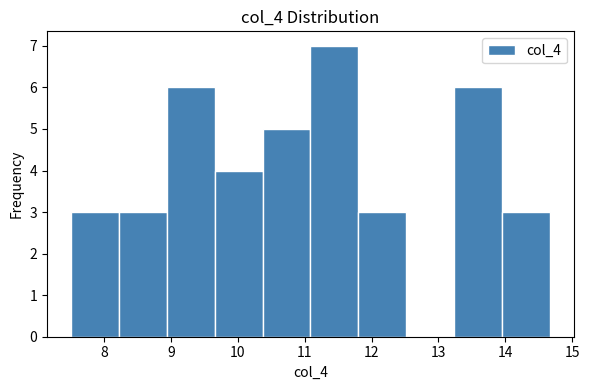

Reading left to right, list every bar in this chart as the range it spans on the x-axis followed by its height. Neither the bar edges nor the heights are printed on the chart, so give them approximately, as read against the axes.

7.5 to 8.2: 3
8.2 to 8.9: 3
8.9 to 9.7: 6
9.7 to 10.4: 4
10.4 to 11.1: 5
11.1 to 11.8: 7
11.8 to 12.5: 3
12.5 to 13.2: 0
13.2 to 14.0: 6
14.0 to 14.7: 3